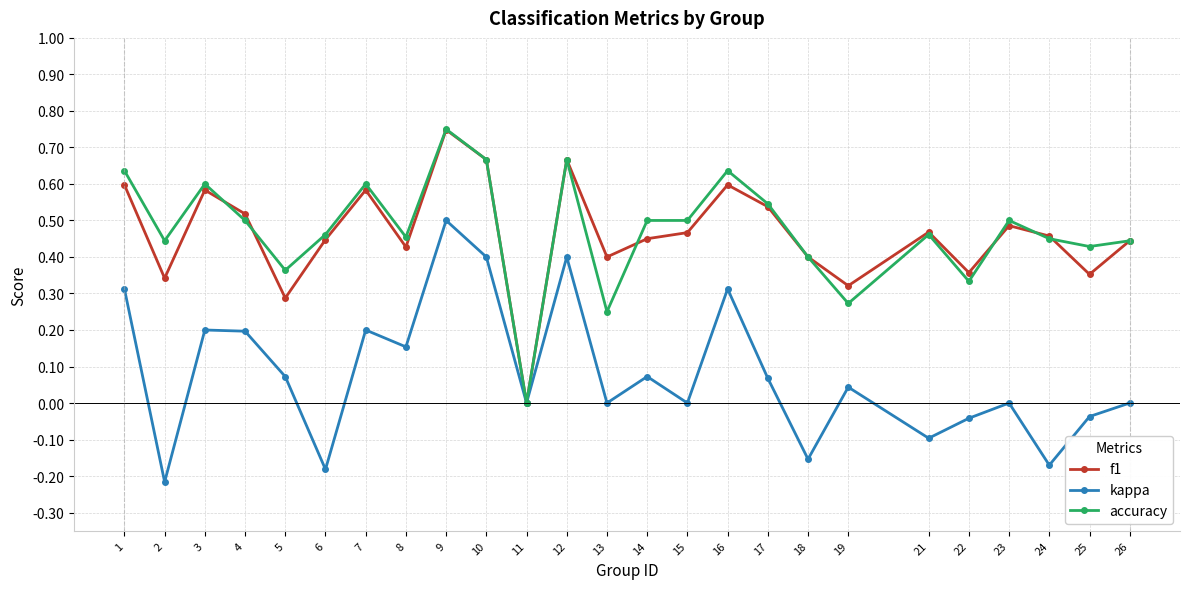

The value of accuracy at 13 is 0.2. True or false?

True